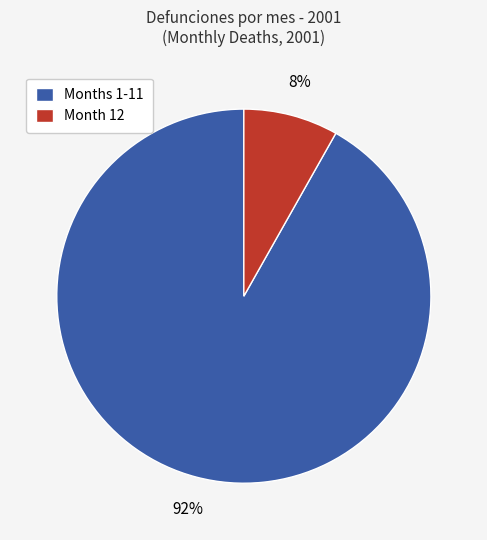

What percentage is the Months 1-11 slice, to the nearest percent?

92%